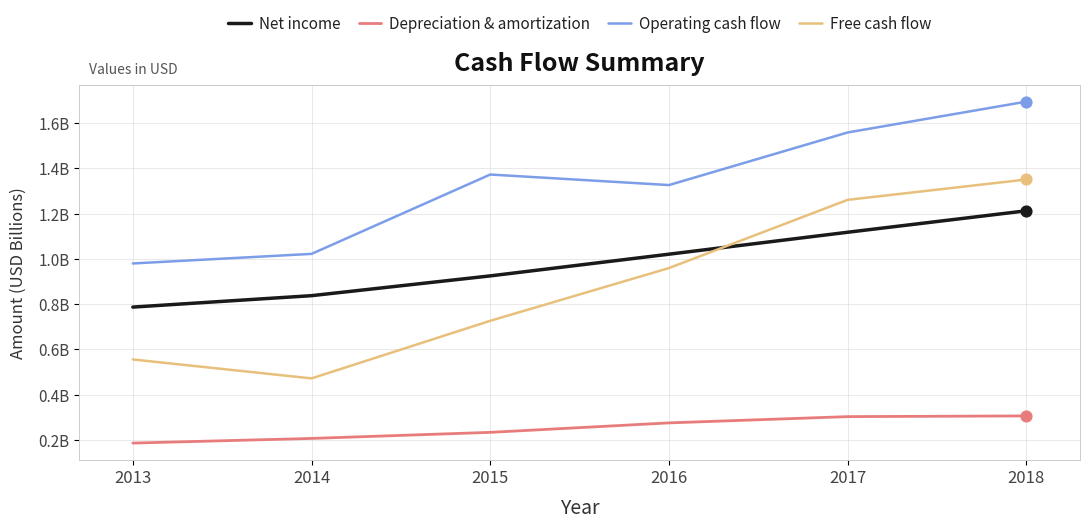

At which category is the sum across all series the highest?

2018